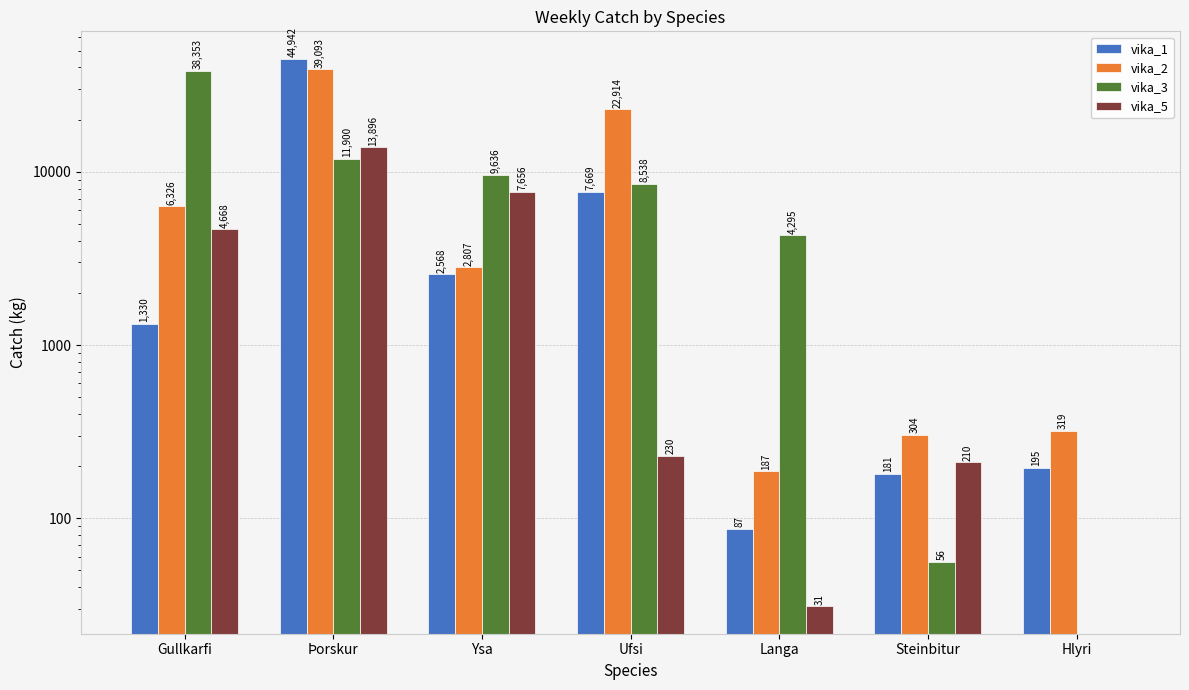

Rank the series at Langa from lowest to highest value.

vika_5, vika_1, vika_2, vika_3